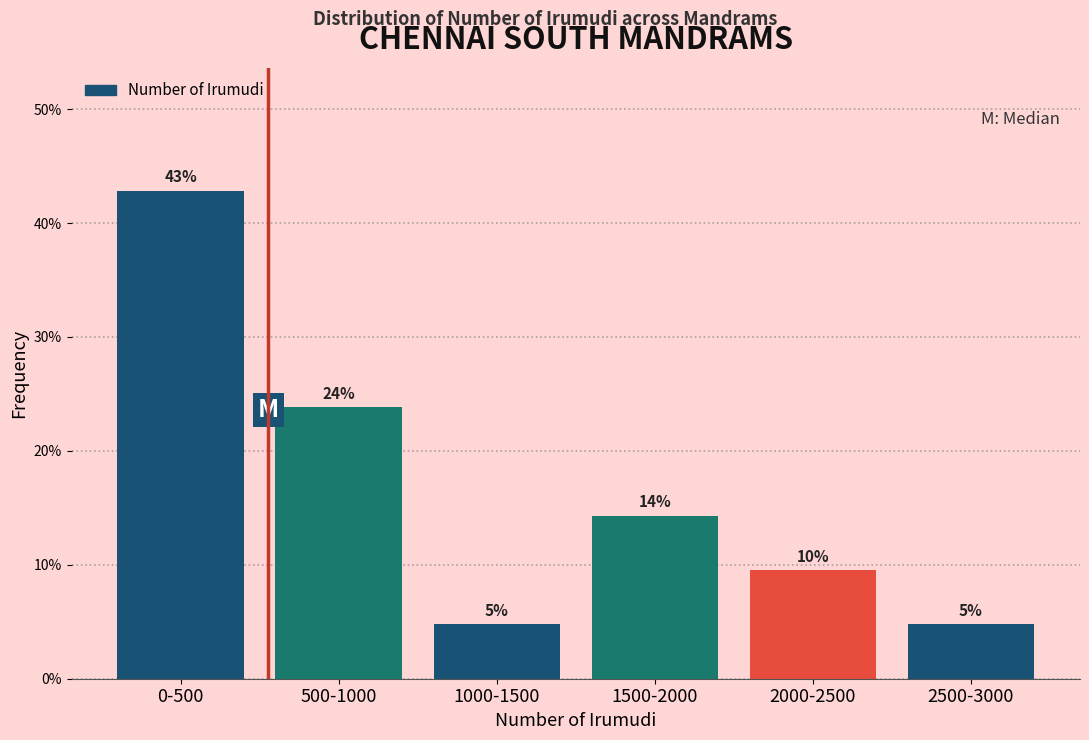

Does the chart contain any negative values?

No